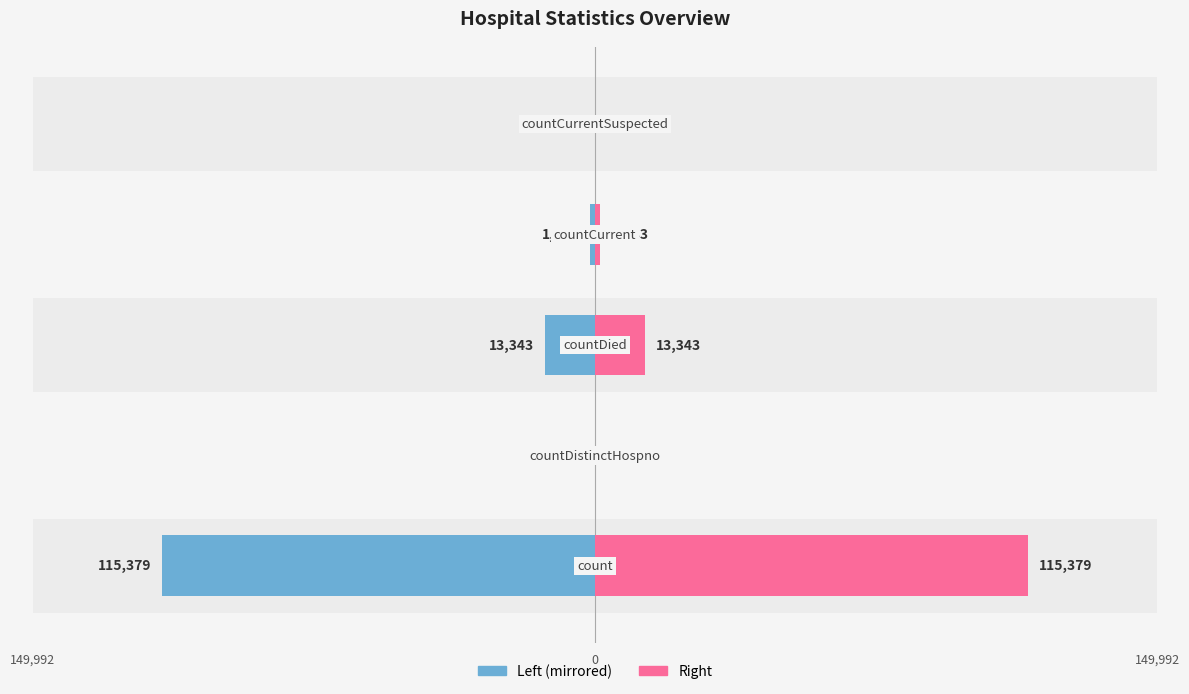

How many bars are there in total?

10